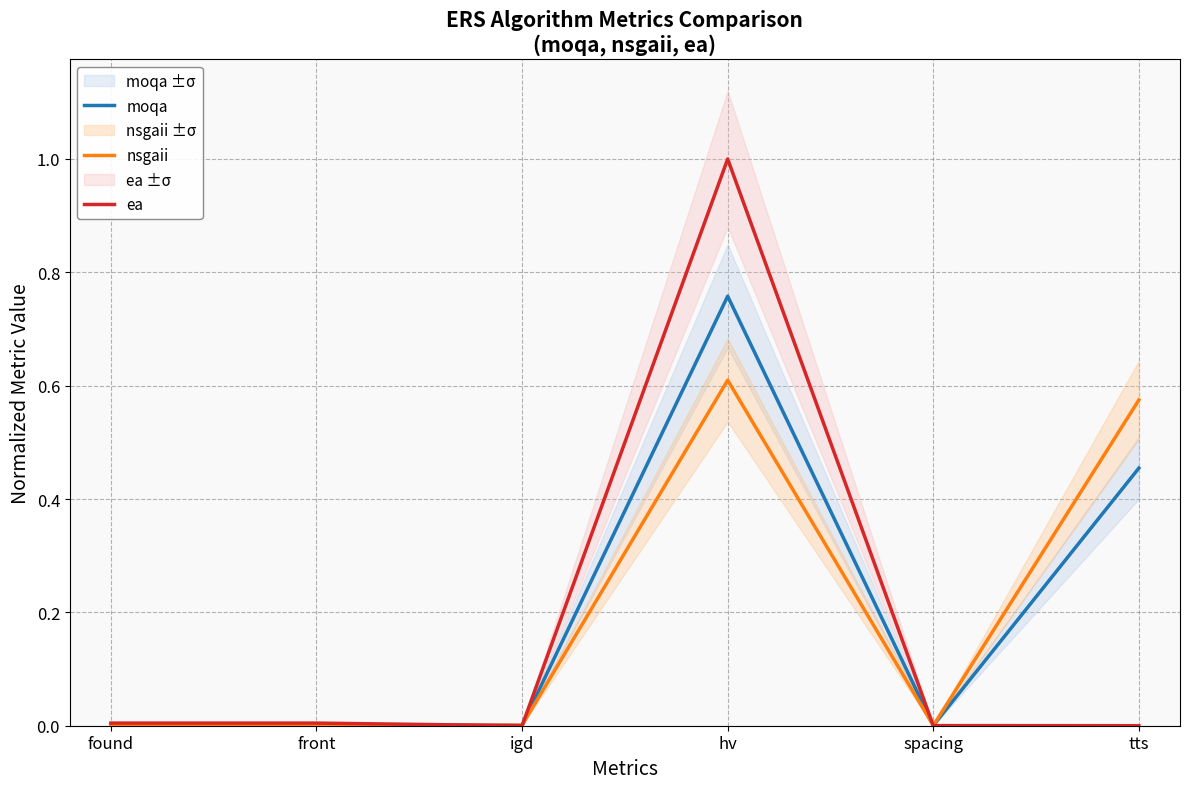

How many lines are shown in the chart?

3